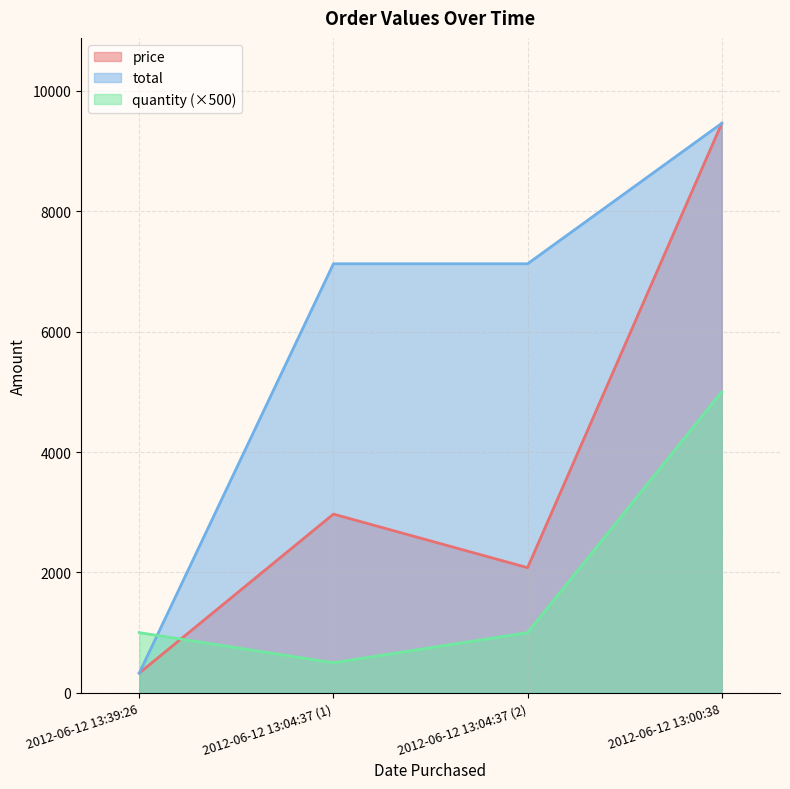

Rank the series by their average value, from lowest to highest.

quantity (×500), price, total